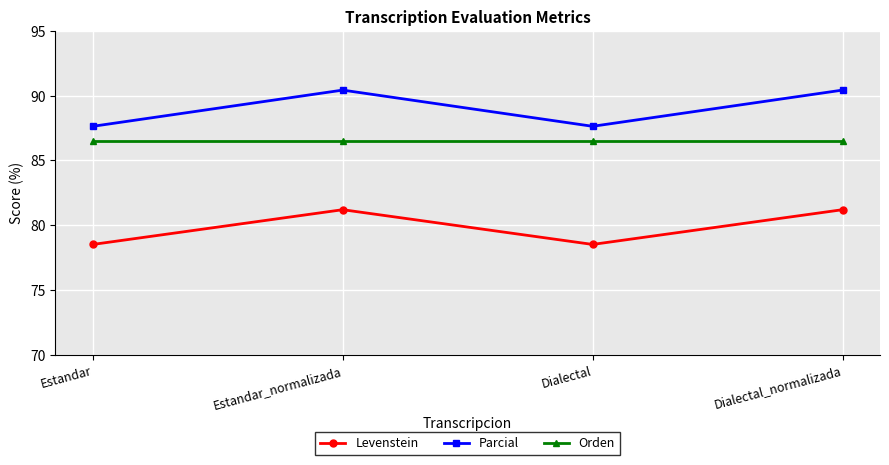

Reading right to left, what are all the values shown in this chart?

Levenstein: 81.2	78.5	81.2	78.5
Parcial: 90.4	87.6	90.4	87.6
Orden: 86.5	86.5	86.5	86.5